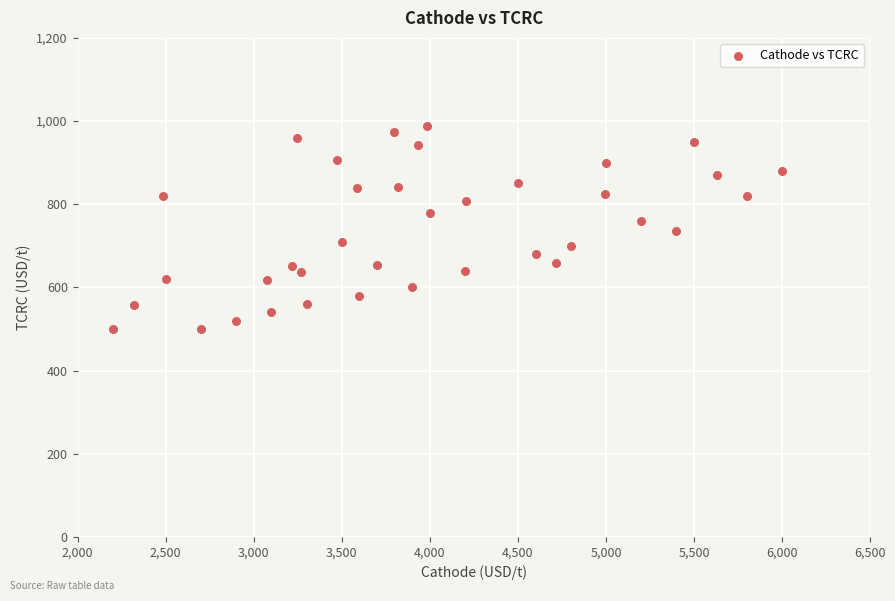

What is the range of Y values (max minus min)?

487.5